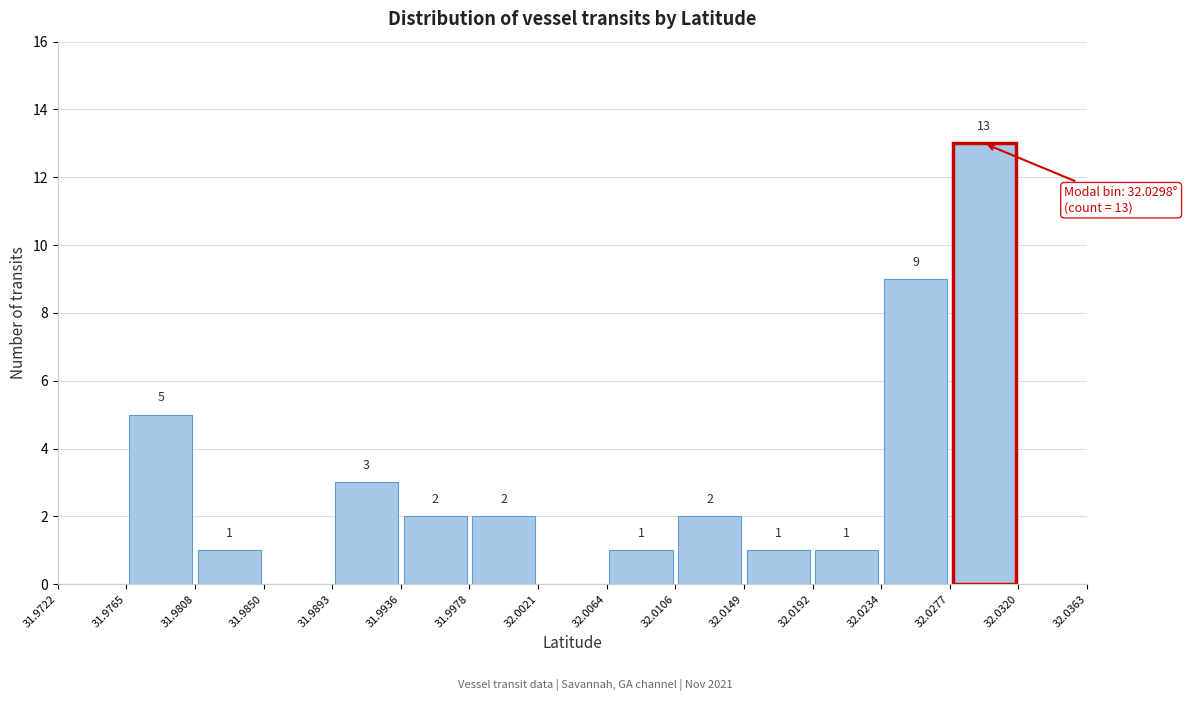

Over which range of the x-axis is the bar tallest?

32.0277 to 32.0320